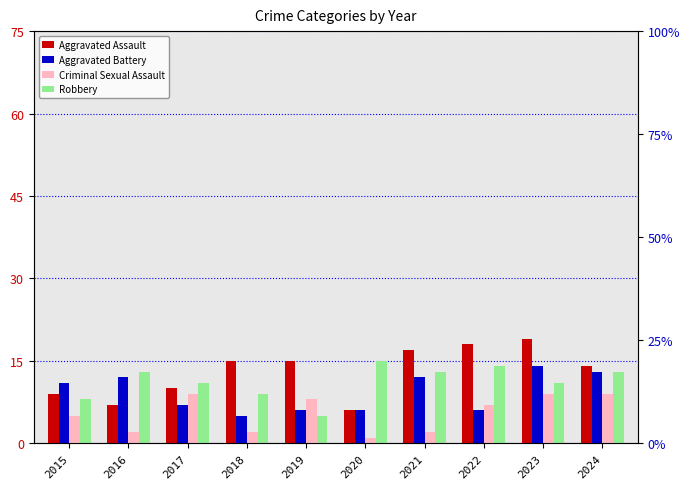

Where does the Aggravated Battery series first go above 11?

2016